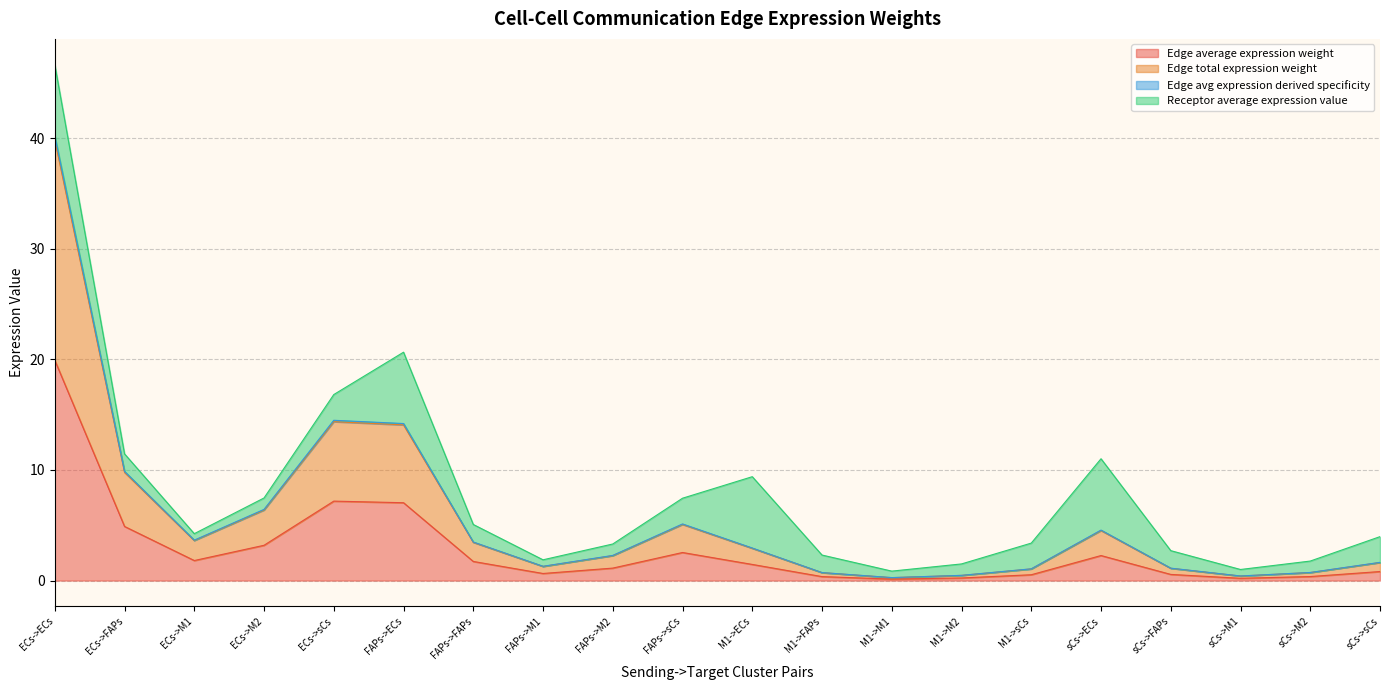

What is the lowest value of the Edge average expression weight series?

0.1